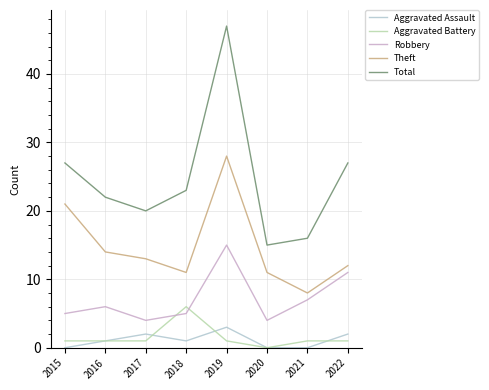

Reading right to left, list all the values displayed in this chart.

Aggravated Assault: 2	0	0	3	1	2	1	0
Aggravated Battery: 1	1	0	1	6	1	1	1
Robbery: 11	7	4	15	5	4	6	5
Theft: 12	8	11	28	11	13	14	21
Total: 27	16	15	47	23	20	22	27